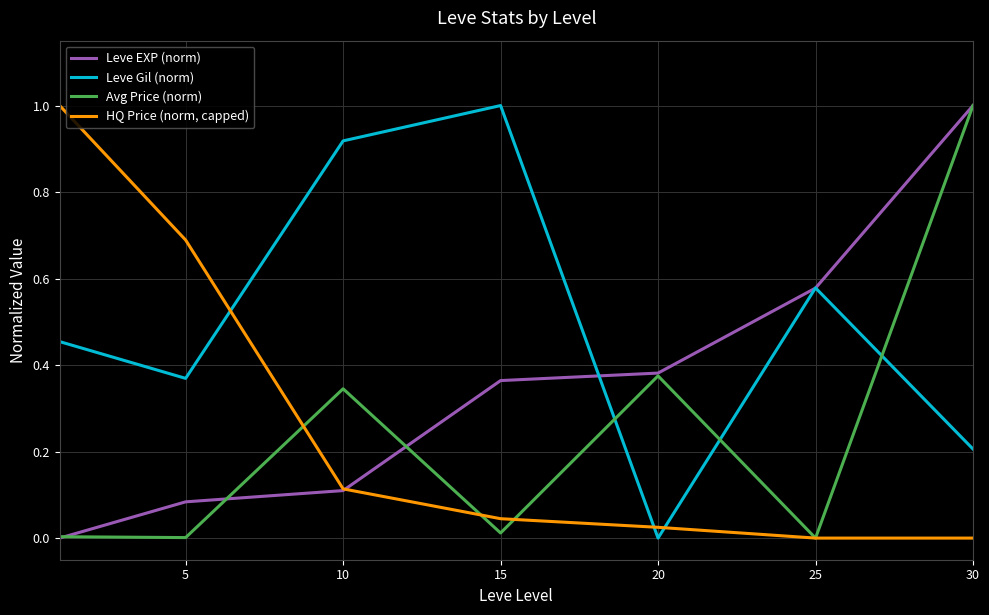

Which series has the largest total across all categories?

Leve Gil (norm)